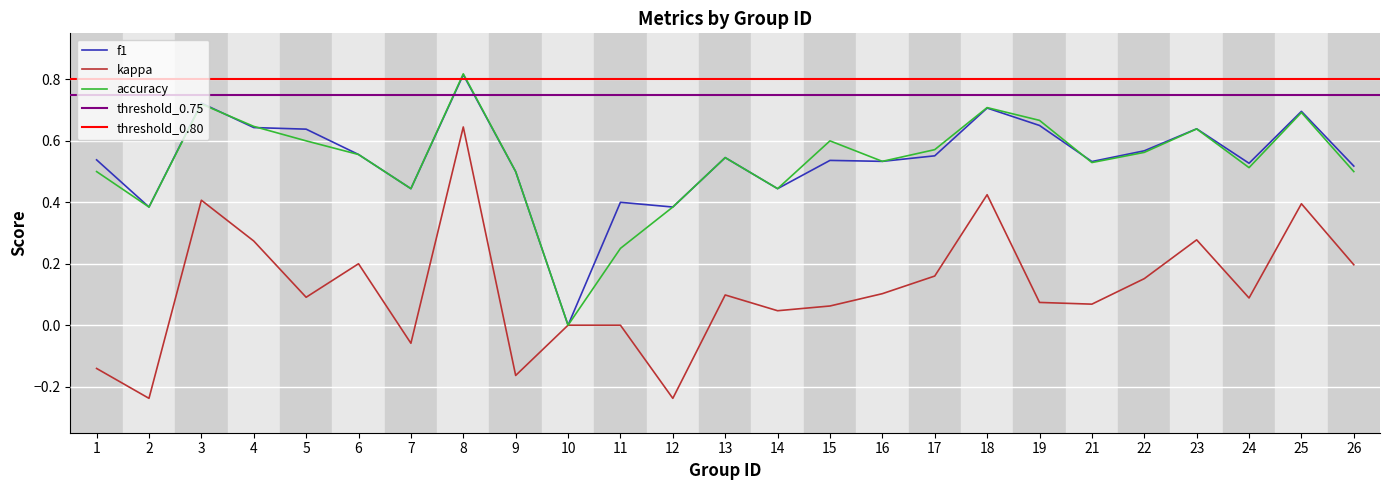

At 14, list the series in order from largest to smallest.

f1, accuracy, kappa